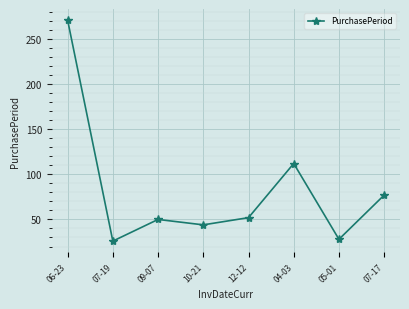

What is the change in value from 12-12 to 07-17?

+25